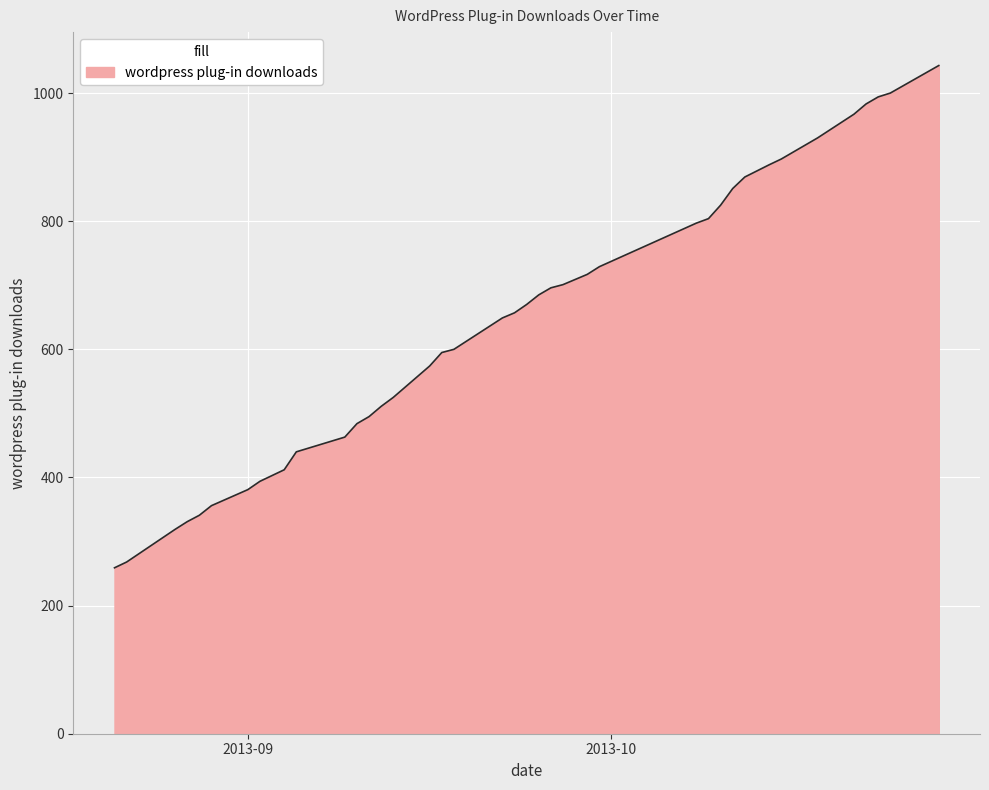

How many lines are shown in the chart?

1